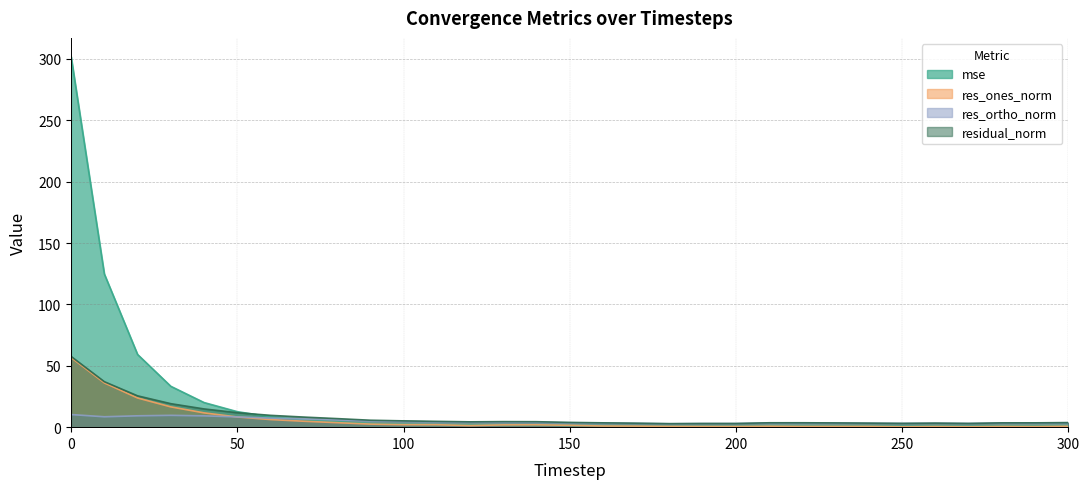

The value of res_ones_norm at 120 is 1.9. True or false?

False